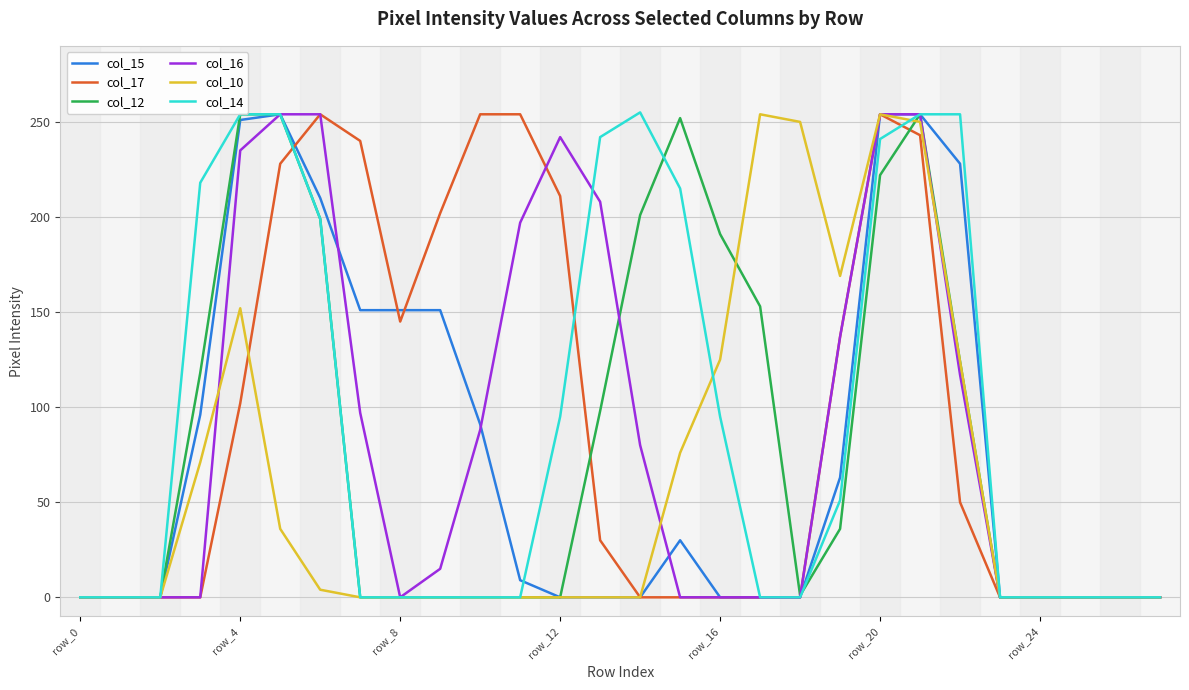

What is the maximum value shown in the chart?

255